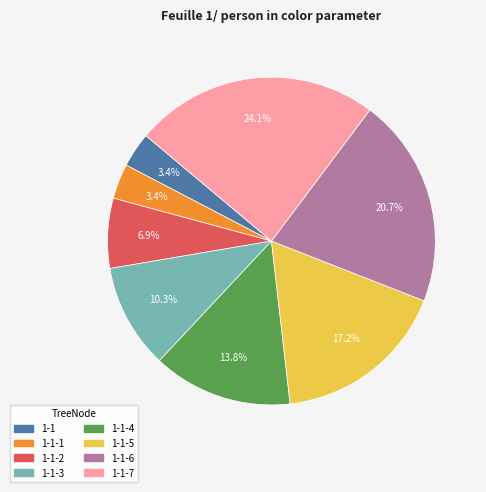

Does any single category account for the majority?

No